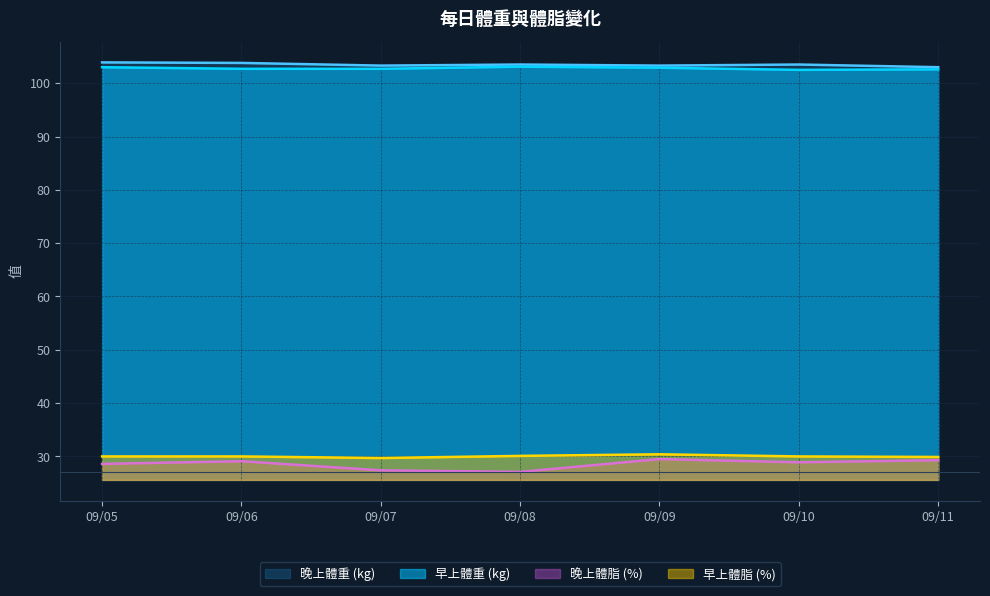

Reading left to right, what are all the values shown in this chart?

晚上體脂 (%): 28.6	29.1	27.4	27.1	29.5	28.9	29.3
早上體重 (kg): 103.0	102.7	102.7	103.1	102.9	102.5	102.6
晚上體重 (kg): 103.9	103.8	103.3	103.5	103.3	103.5	103.0
早上體脂 (%): 30.0	30.0	29.7	30.1	30.4	30.0	29.9